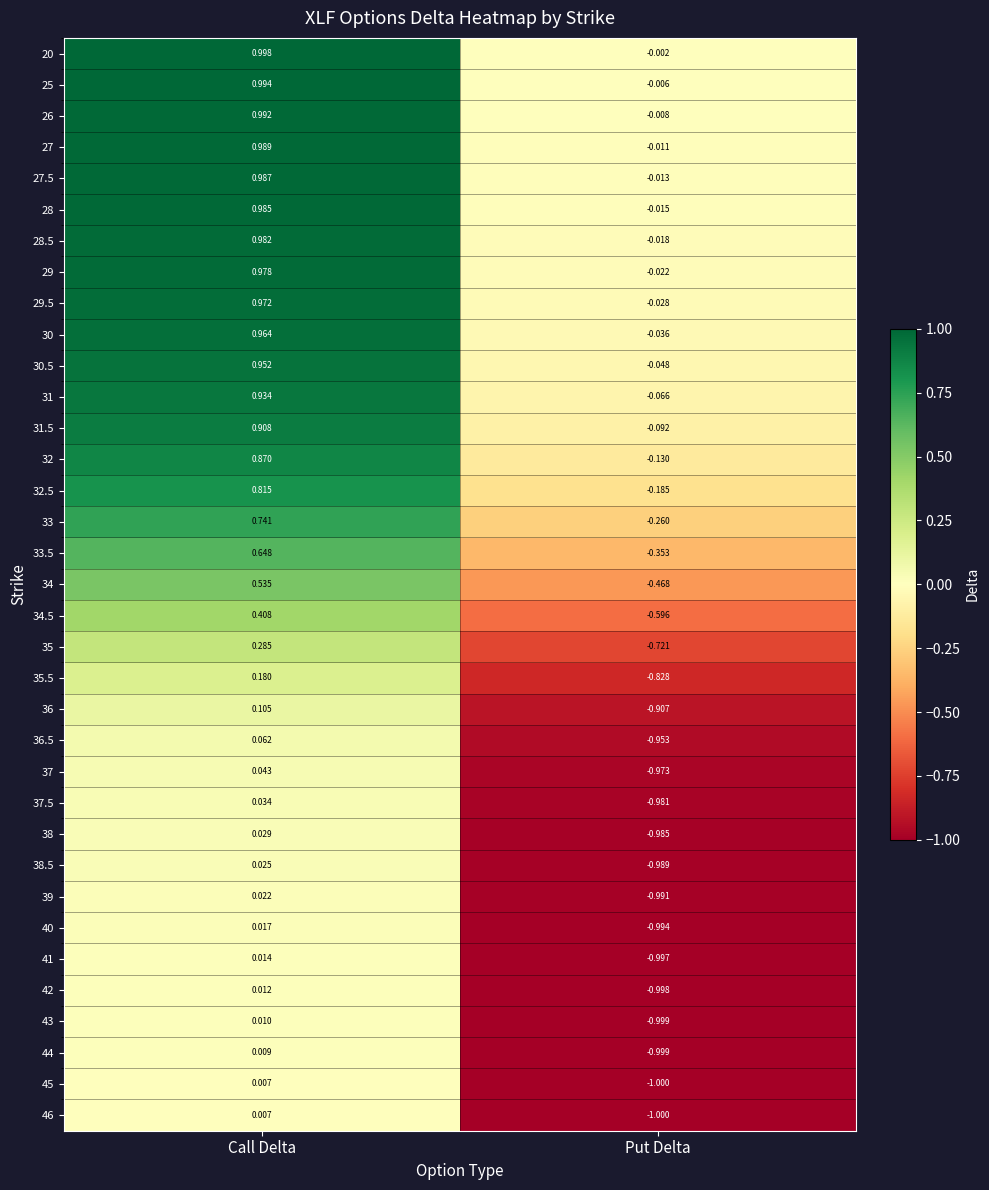

What is the total value across all series at Put Delta?

-17.7